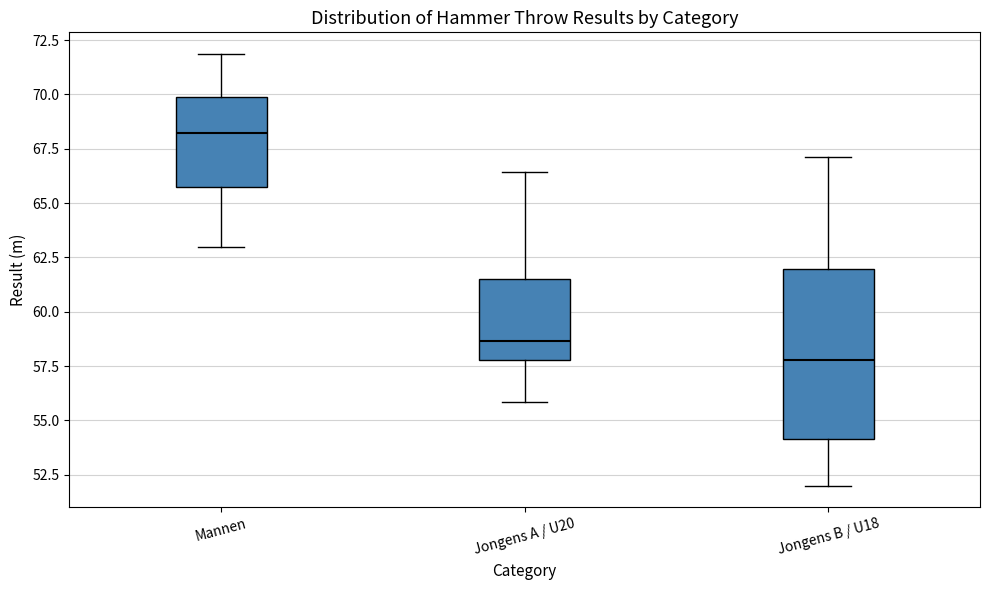

Reading left to right, read every box against the y-axis: the position of its median line, the range the box covers, and the ends of its whiskers. The values are not printed on the chart, so give them approximately, as read against the axis.

Mannen: median 68.0, box 65.5 to 70.0, whiskers 63.0 to 72.0
Jongens A / U20: median 58.5, box 58.0 to 61.5, whiskers 56.0 to 66.5
Jongens B / U18: median 58.0, box 54.0 to 62.0, whiskers 52.0 to 67.0